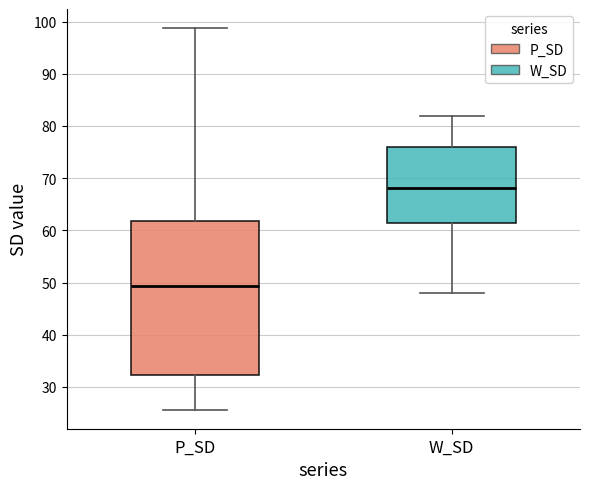

Which box's median line is the lowest?

P_SD